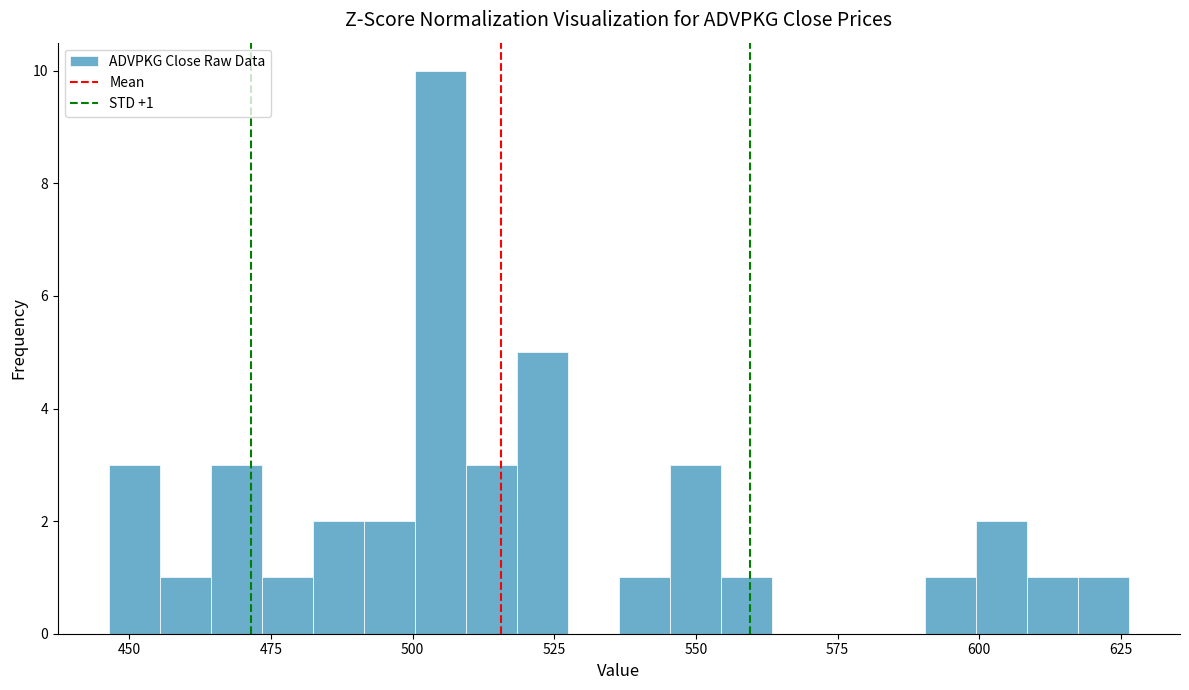

Read against the x-axis, roughly where is the centre of the tallest bar?

505